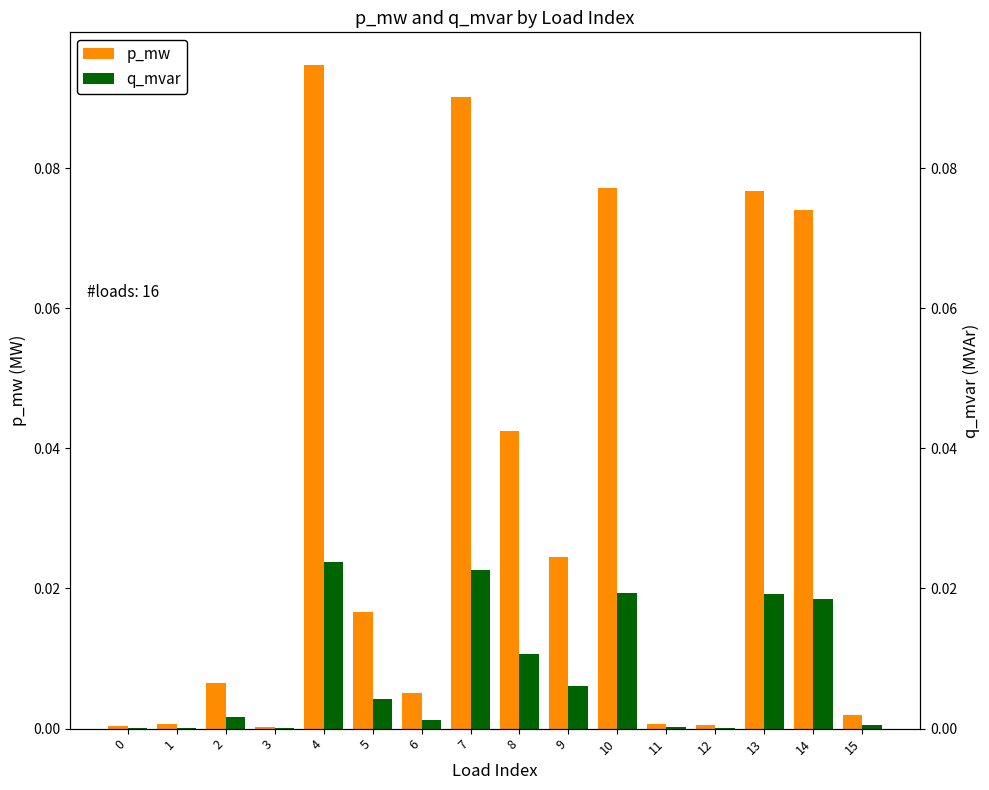

What is the difference between the maximum and minimum values in the p_mw series?

0.1